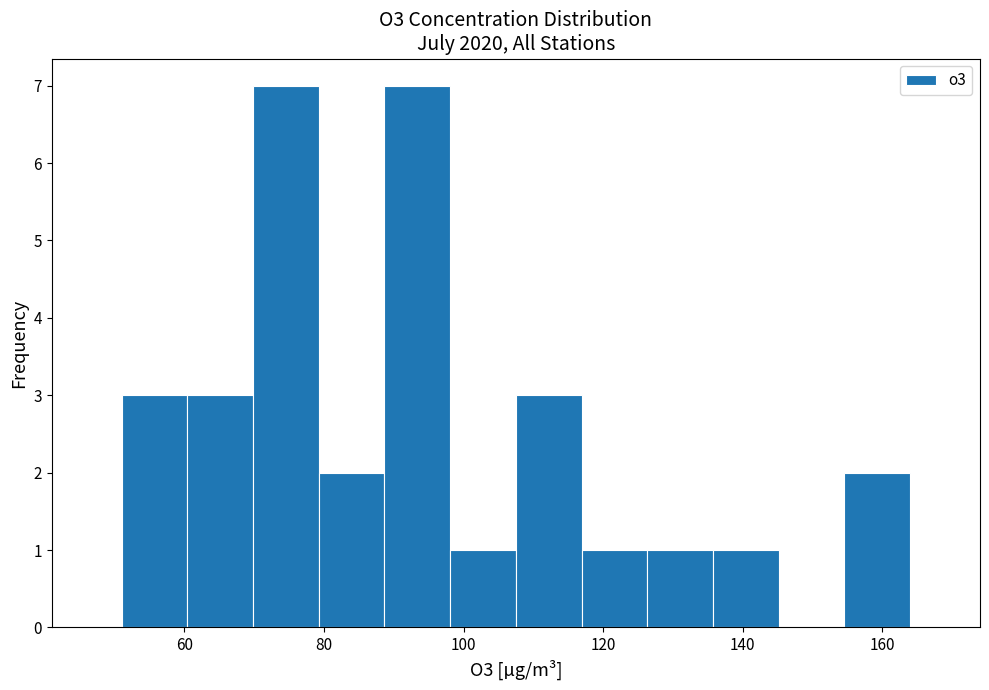

Reading left to right, transcribe this chart: for each bar, give the range it covers on the x-axis and its height. Neither the bar edges nor the heights are printed on the chart, so give them approximately, as read against the axes.

52 to 60: 3
60 to 70: 3
70 to 80: 7
80 to 88: 2
88 to 98: 7
98 to 108: 1
108 to 116: 3
116 to 126: 1
126 to 136: 1
136 to 146: 1
146 to 154: 0
154 to 164: 2